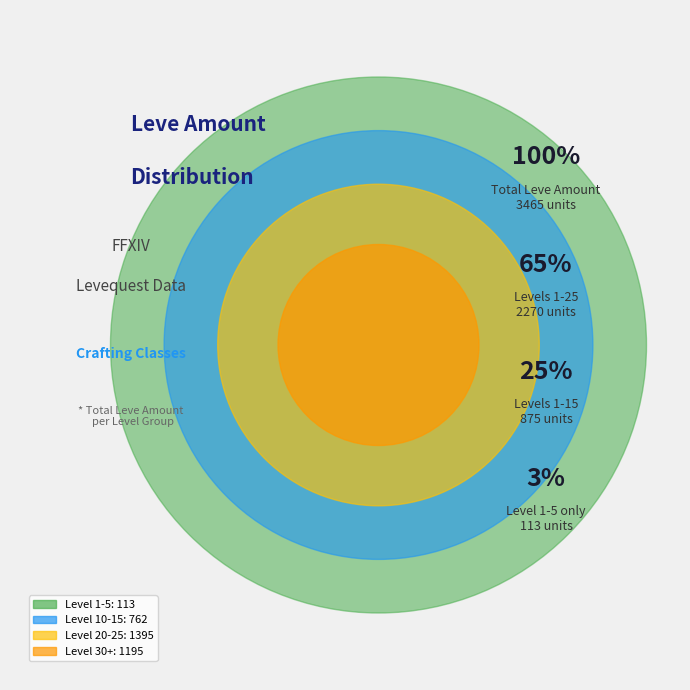

The Leve 1 (113) slice represents 1% of the pie. True or false?

False